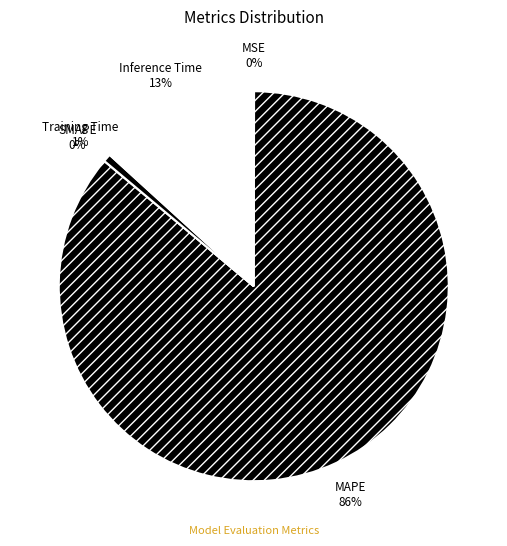

To the nearest percent, what is the difference between the Training Time and MSE slice percentages?

1%